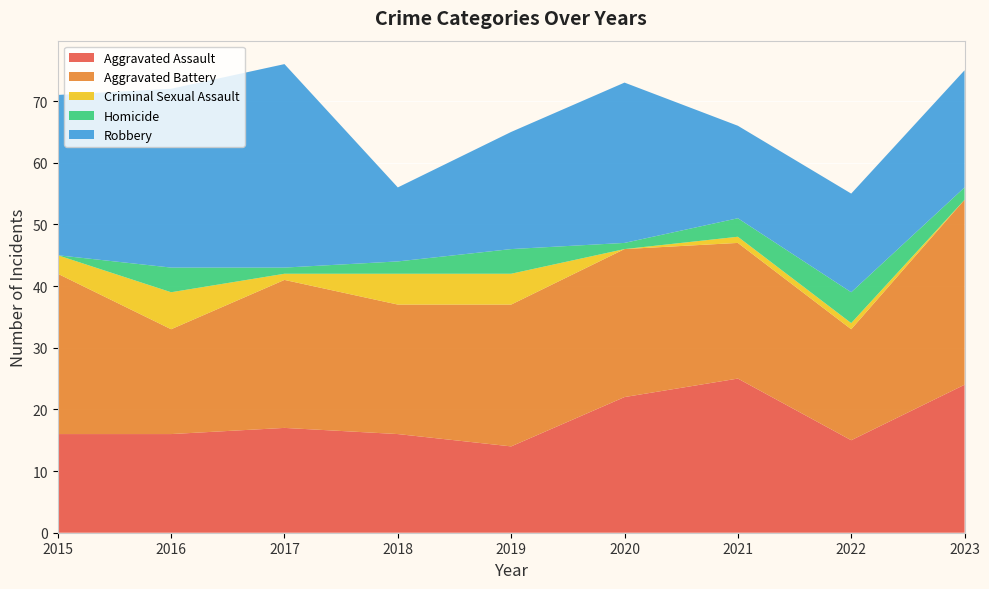

Reading right to left, list all the values displayed in this chart.

Aggravated Assault: 2023=24	2022=15	2021=25	2020=22	2019=14	2018=16	2017=17	2016=16	2015=16
Aggravated Battery: 2023=30	2022=18	2021=22	2020=24	2019=23	2018=21	2017=24	2016=17	2015=26
Criminal Sexual Assault: 2023=0	2022=1	2021=1	2020=0	2019=5	2018=5	2017=1	2016=6	2015=3
Homicide: 2023=2	2022=5	2021=3	2020=1	2019=4	2018=2	2017=1	2016=4	2015=0
Robbery: 2023=19	2022=16	2021=15	2020=26	2019=19	2018=12	2017=33	2016=29	2015=26